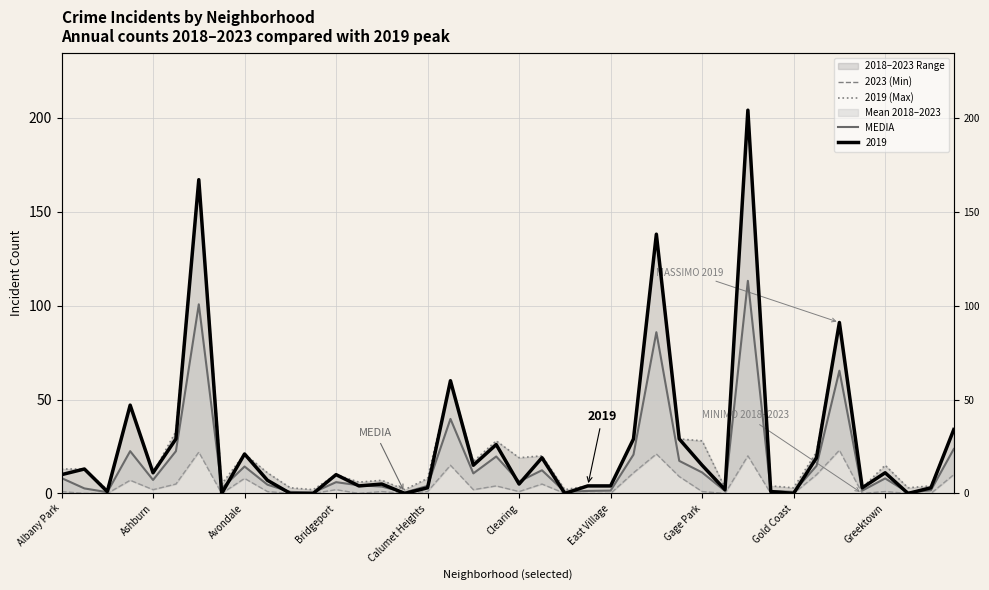

True or false: 2023 (Min) and MEDIA cross at least once.

False